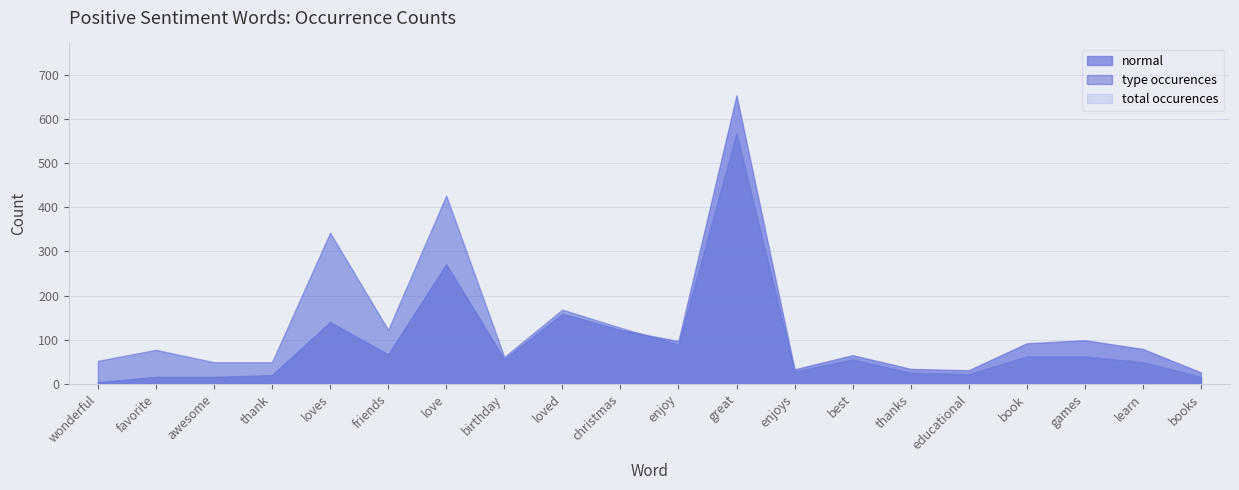

List the labels in order of total occurences value, largest first.

great, love, loves, loved, christmas, friends, enjoy, favorite, book, games, birthday, best, wonderful, awesome, thank, learn, enjoys, thanks, educational, books